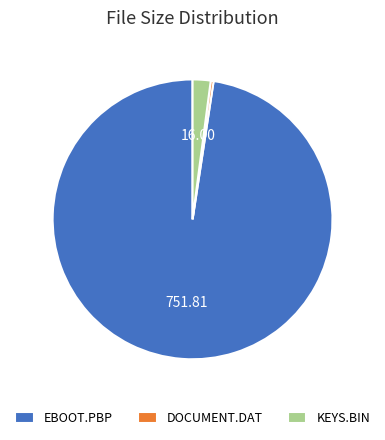

What is the smallest slice in the pie chart?

DOCUMENT.DAT